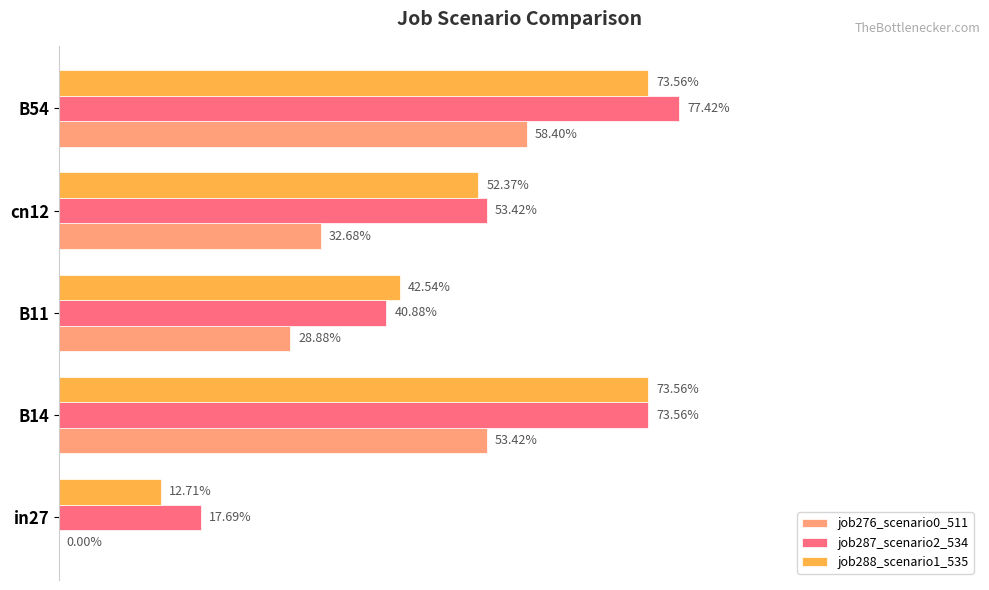

At how many categories does at least one series exceed 0?

5